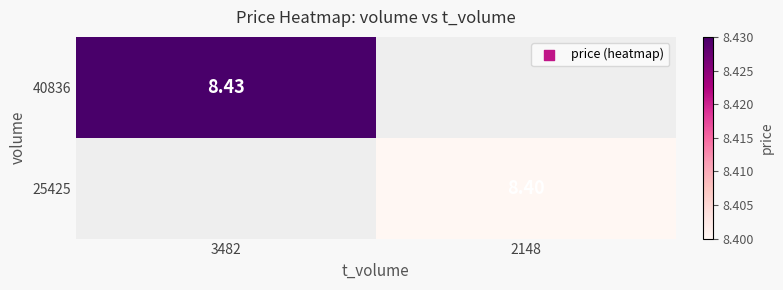

What is the minimum value shown in the chart?

8.4